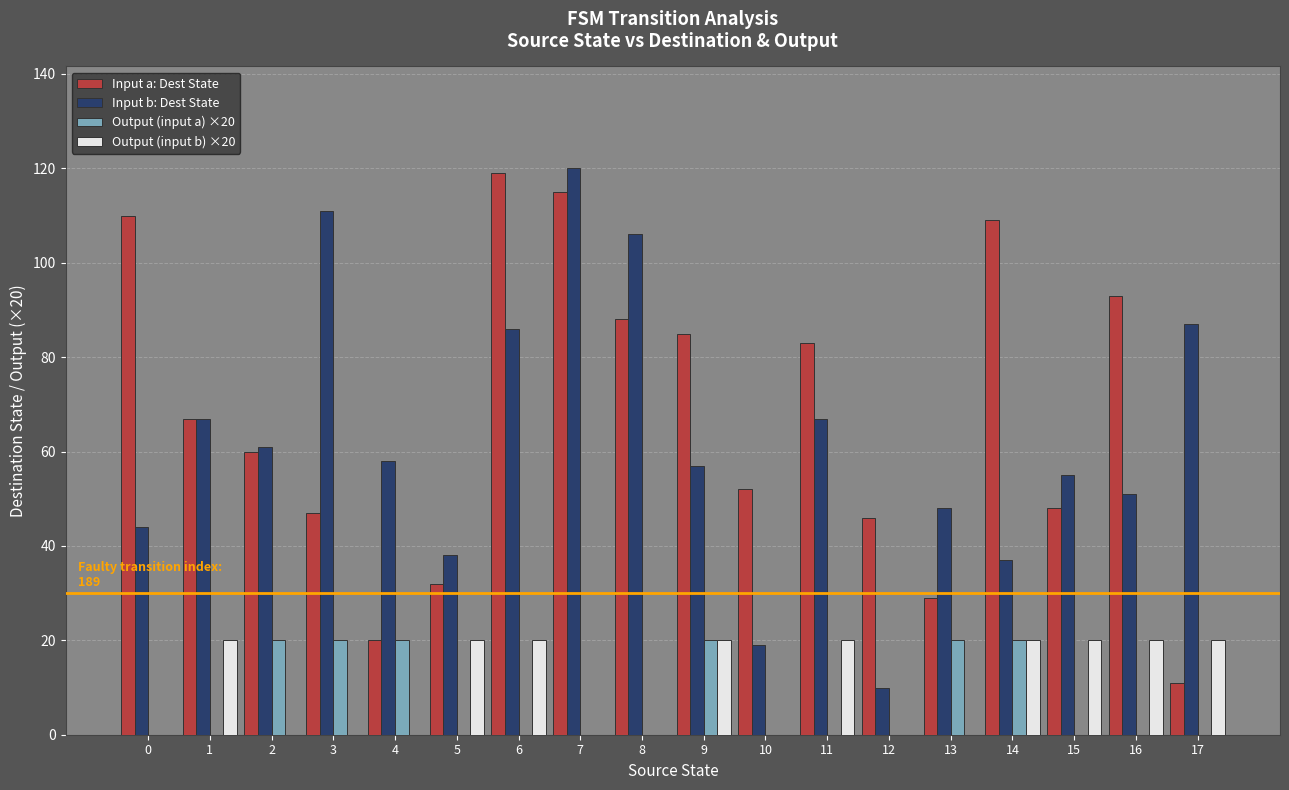

What is the sum of the Input a: Dest State values at 17 and 11?

94